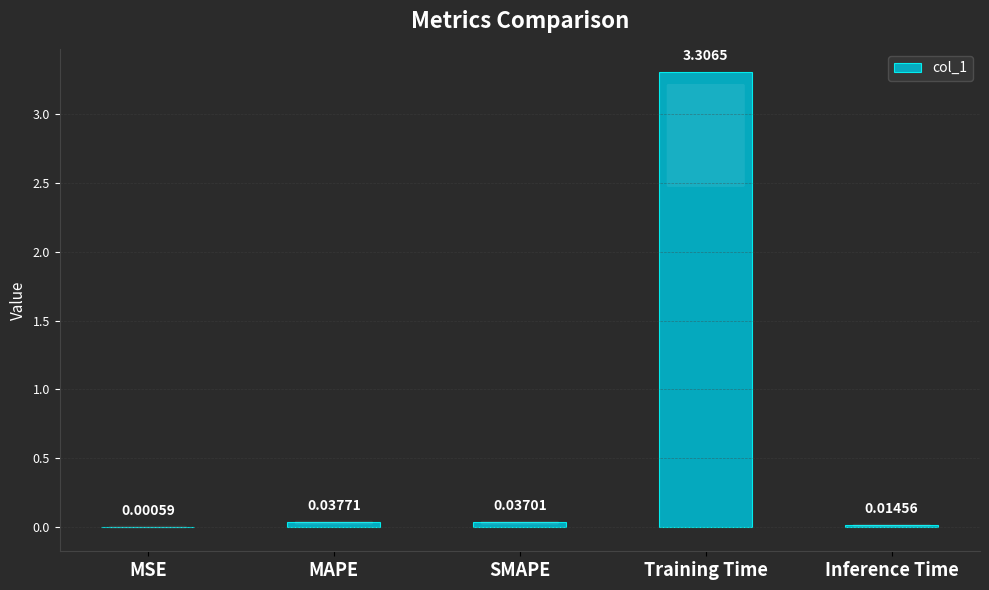

At which label is the value closest to 1?

MAPE